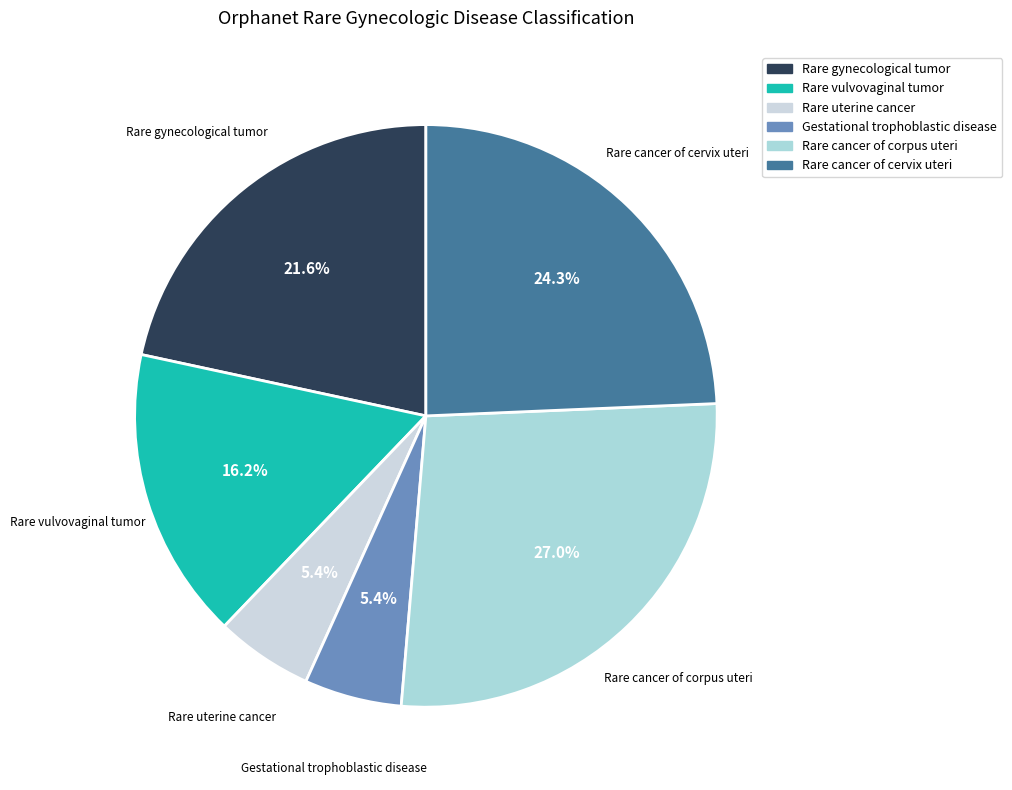

Does Rare cancer of corpus uteri account for over 50% of the chart?

No